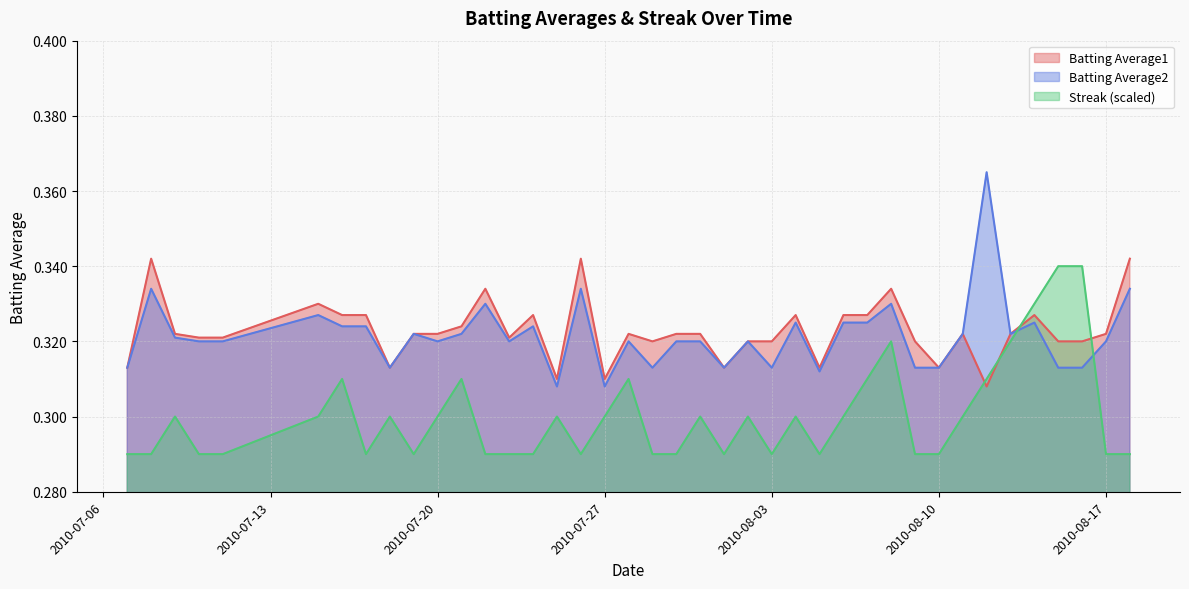

Which series has the largest range (max minus min)?

Batting Average2